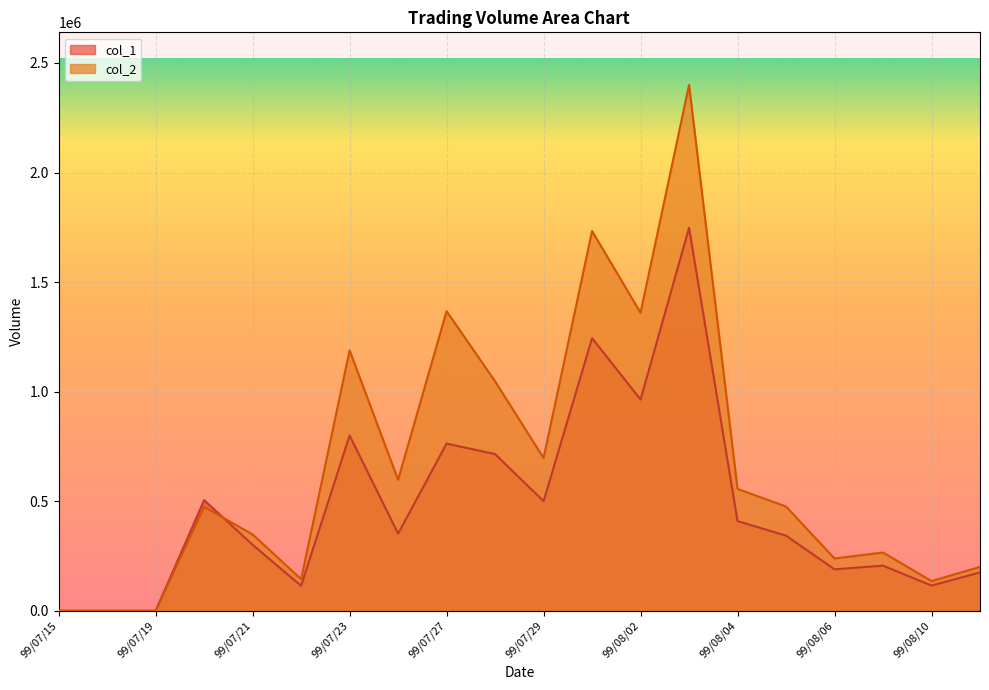

List the series in order of their peak value, highest first.

col_2, col_1